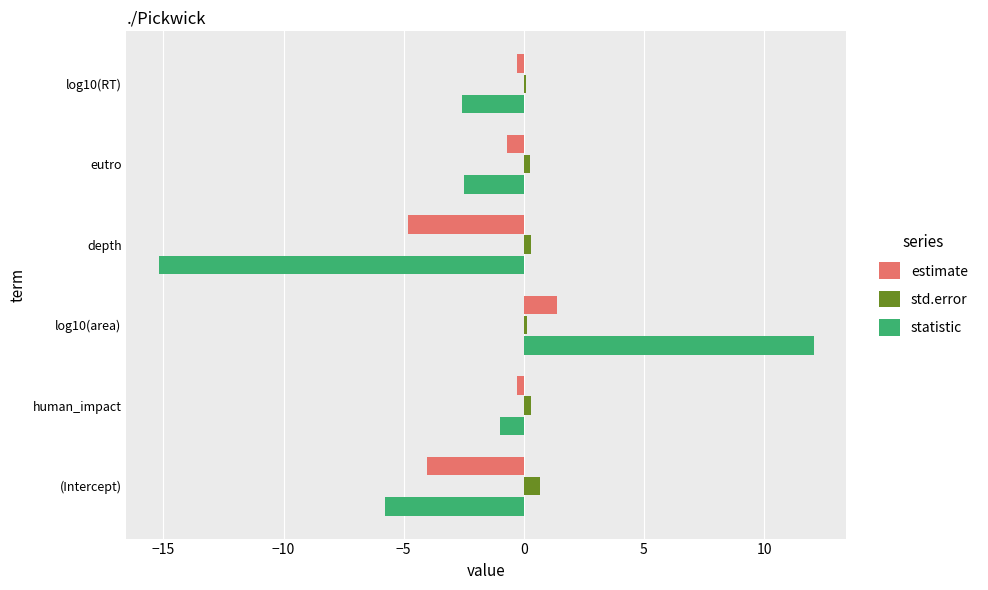

Which category has the lowest value across all series?

depth